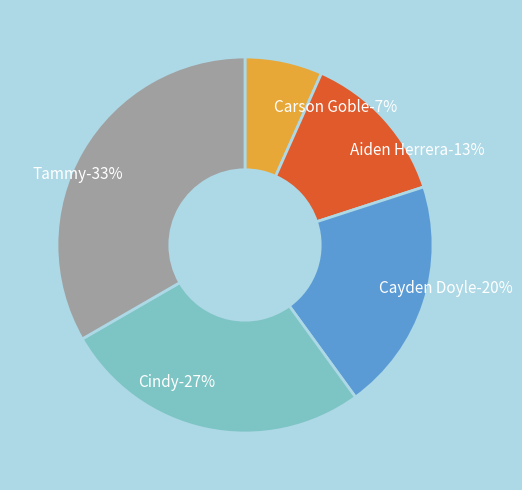

True or false: Aiden Herrera accounts for 13% of the total.

True